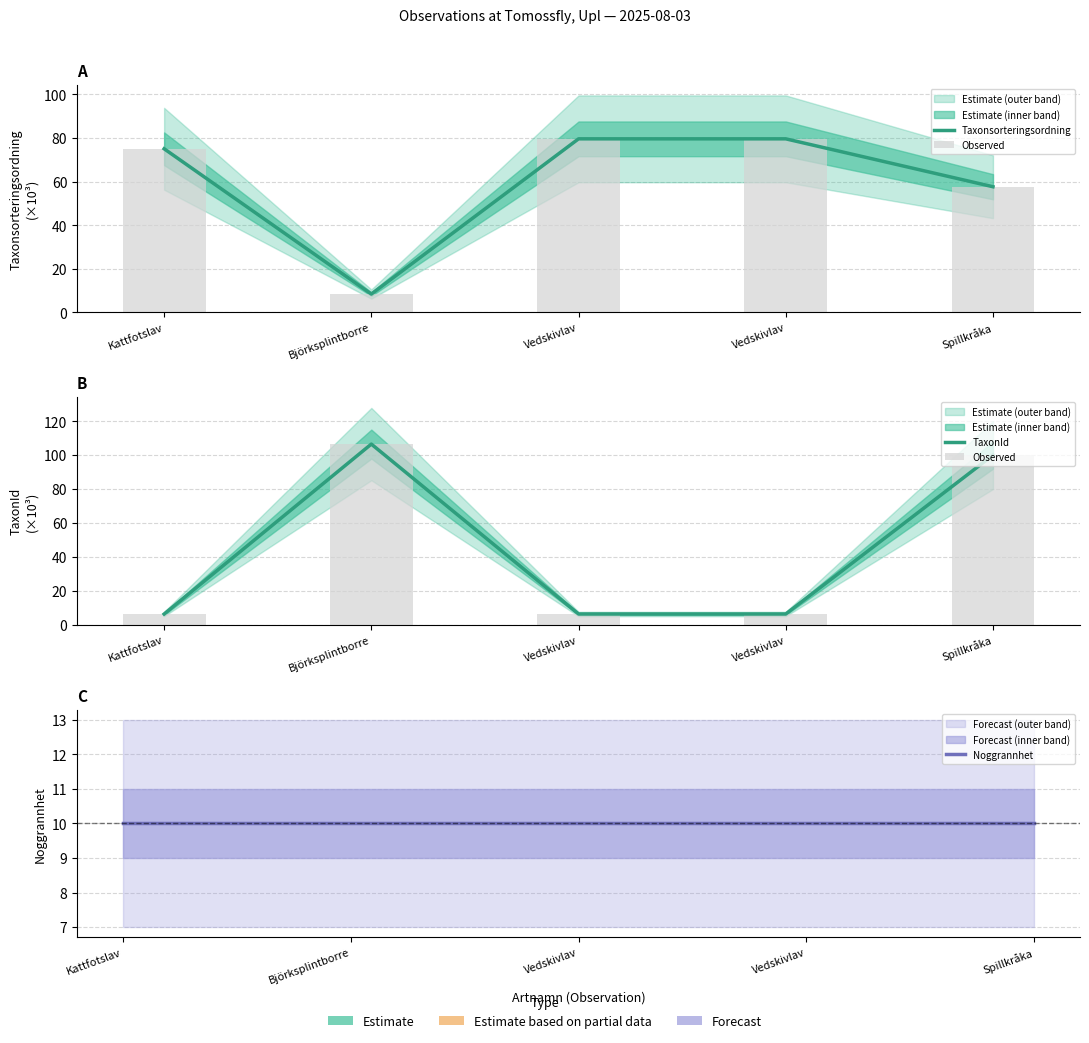

What are all the series names shown in the legend?

Taxonsorteringsordning, Observed, TaxonId, Noggrannhet